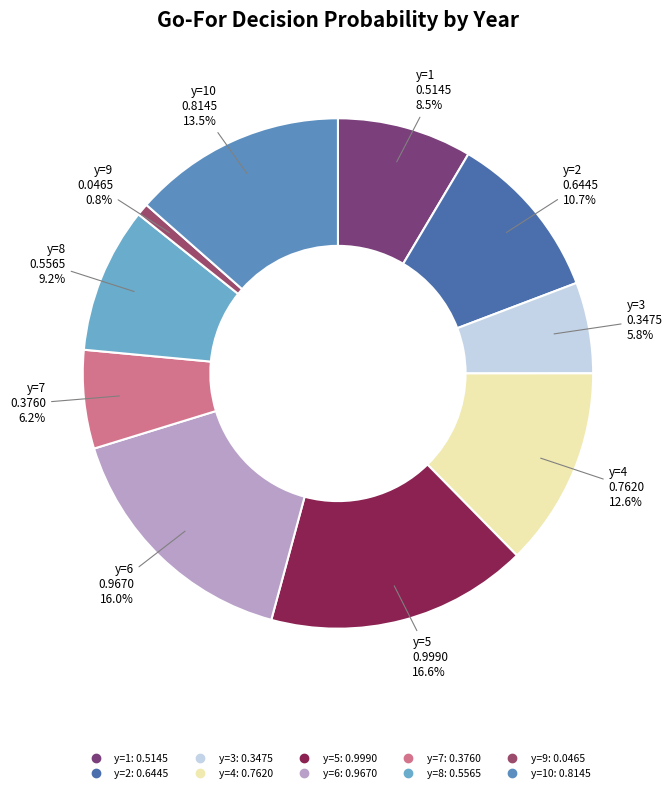

To the nearest percent, what is the difference between the largest and smallest slice percentages?

16%